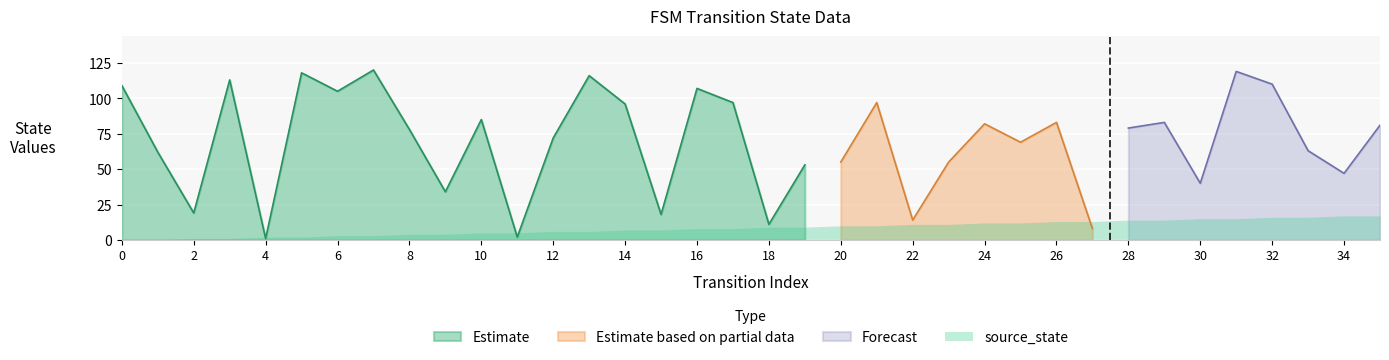

True or false: Estimate has a value of 105 at 6.

True